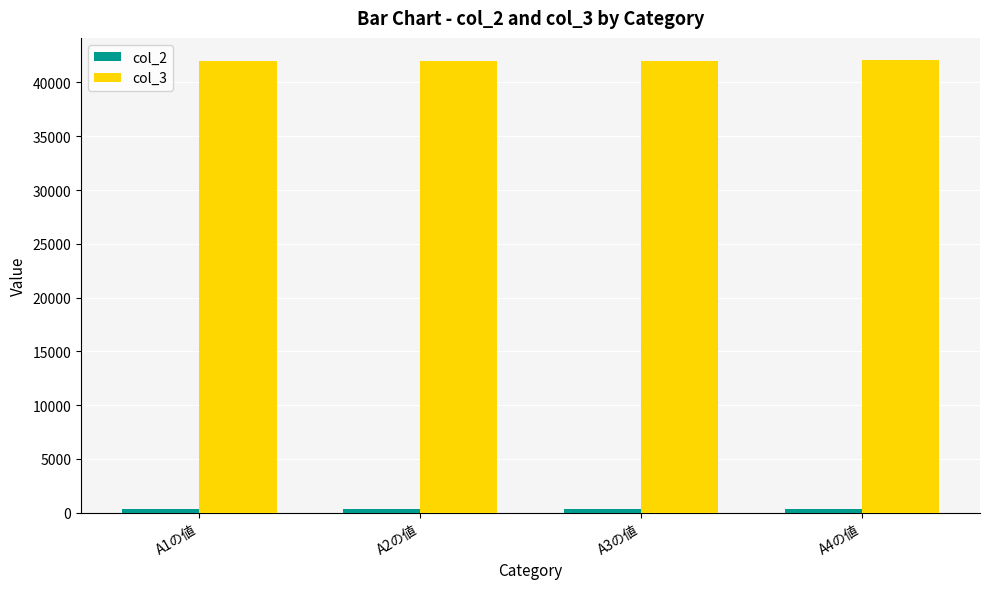

At how many categories does at least one series exceed 27976?

4